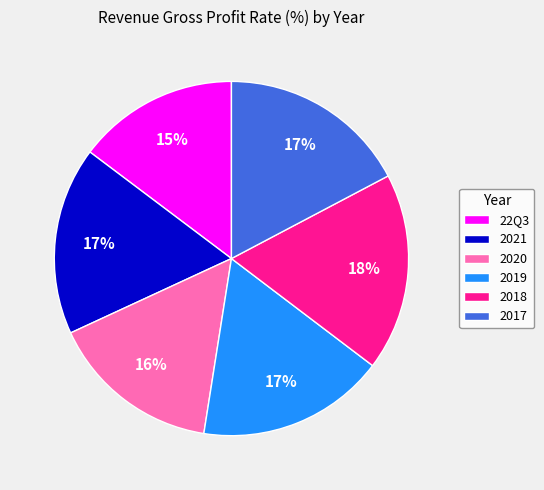

To the nearest percent, what is the difference between the largest and smallest slice percentages?

3%